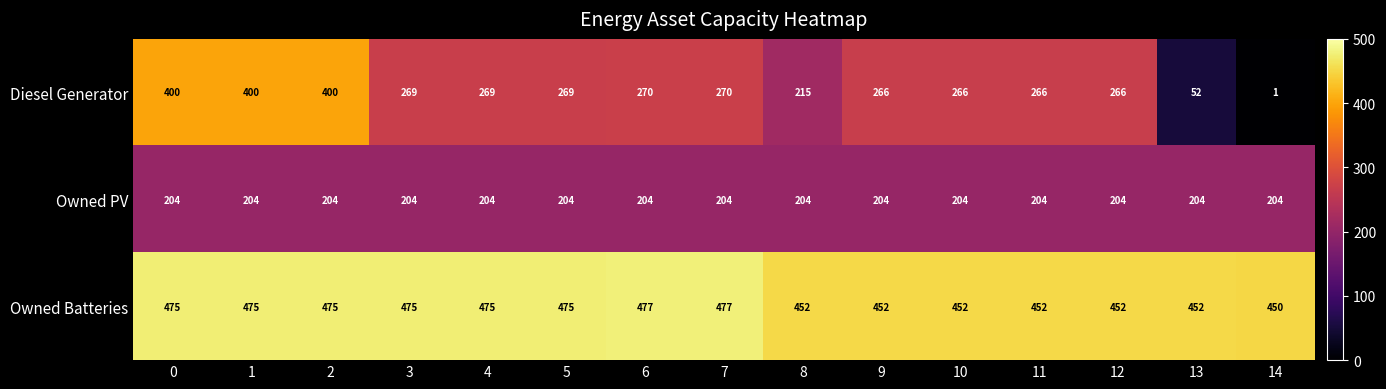

List the series in order of their overall mean, highest first.

Owned Batteries, Diesel Generator, Owned PV